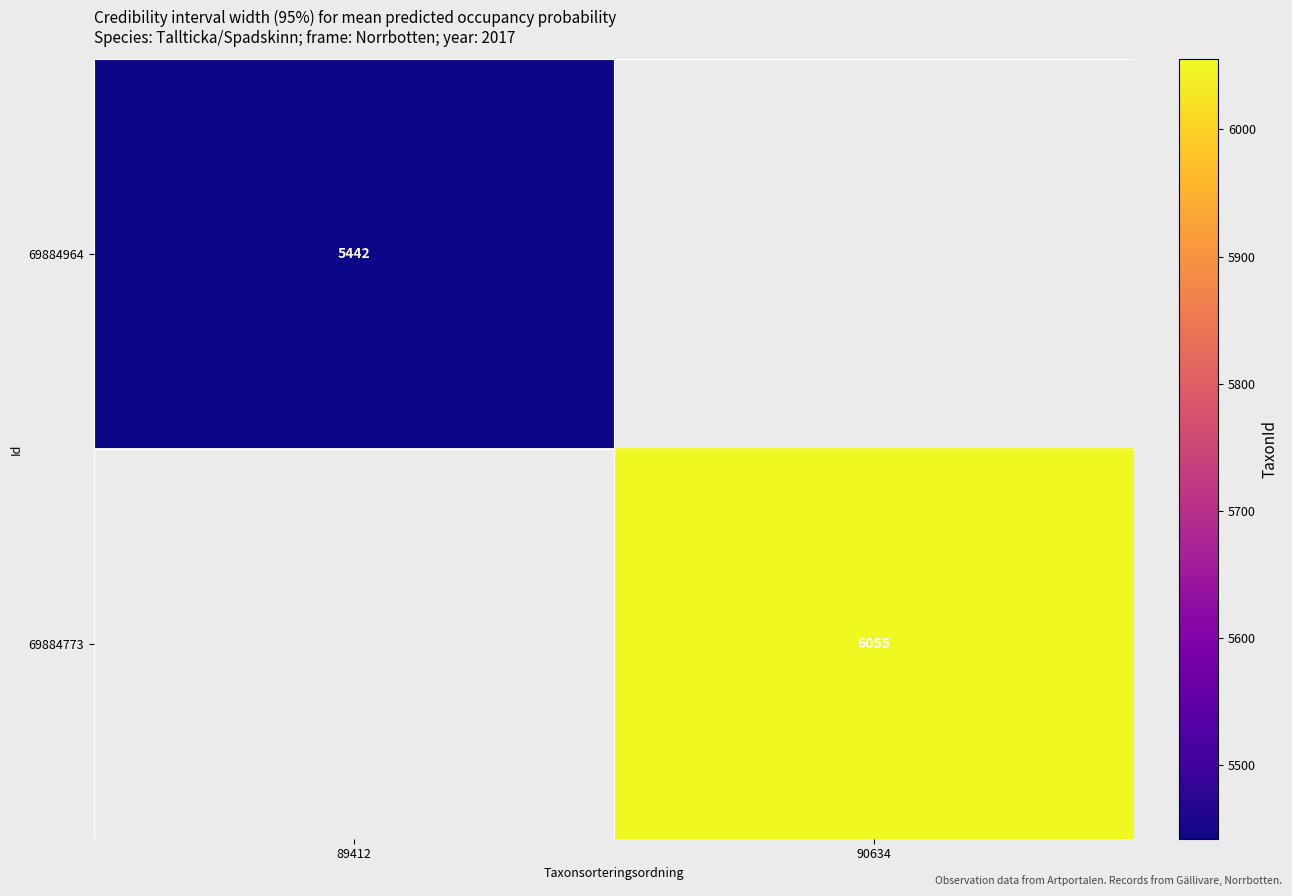

Is the value of 69884964 at 89412 greater than the value of 69884773 at 90634?

No